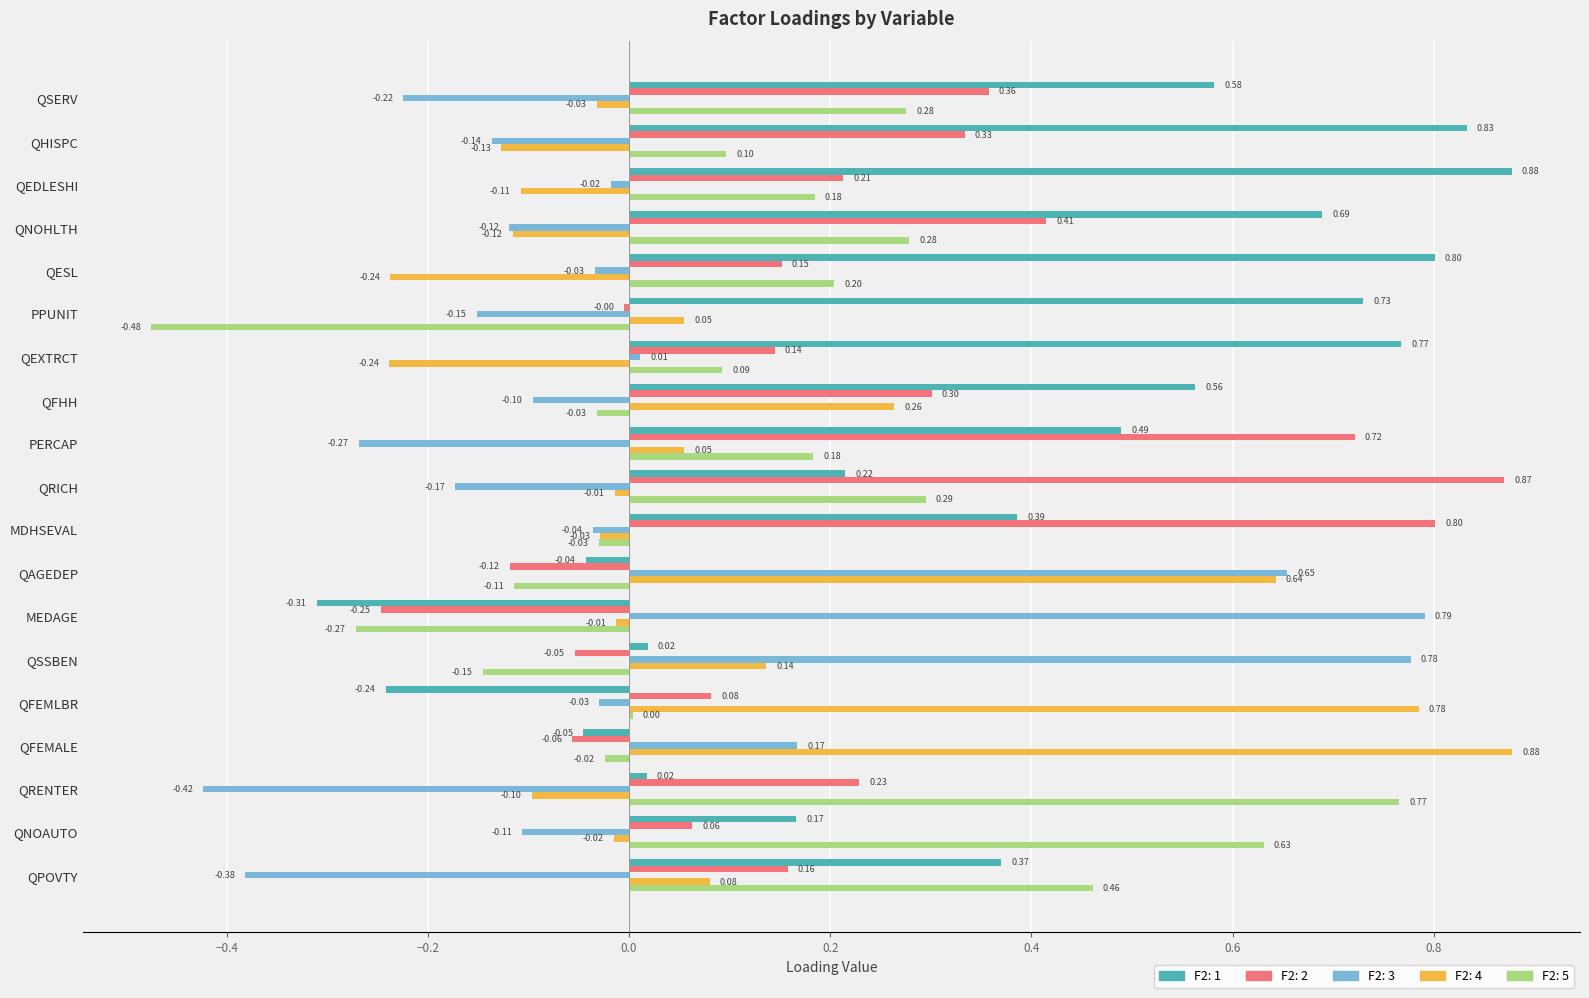

At which category is the sum across all series the highest?

QRICH